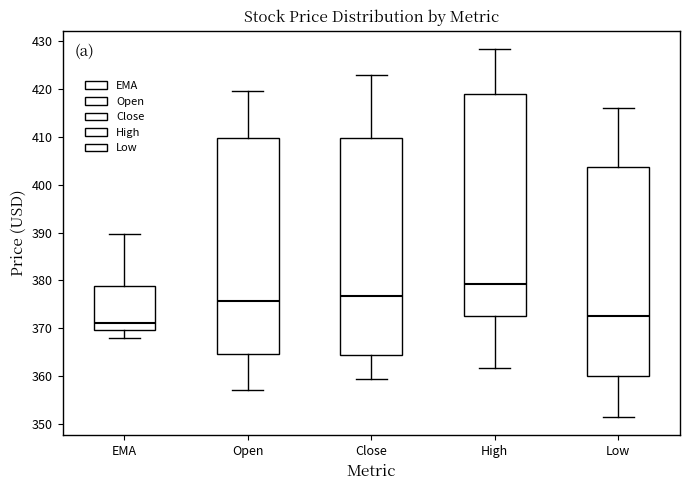

Which box has the highest median line?

High